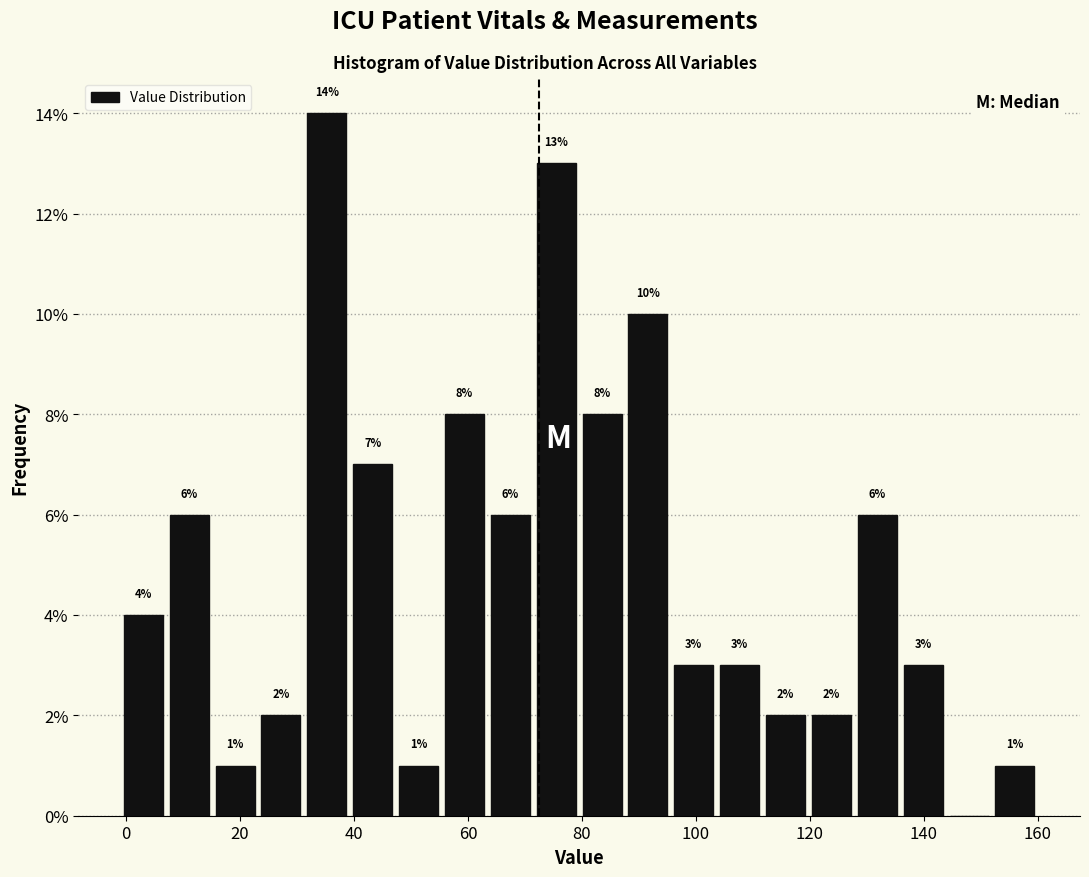

Over which range of the x-axis is the bar tallest?

32 to 40